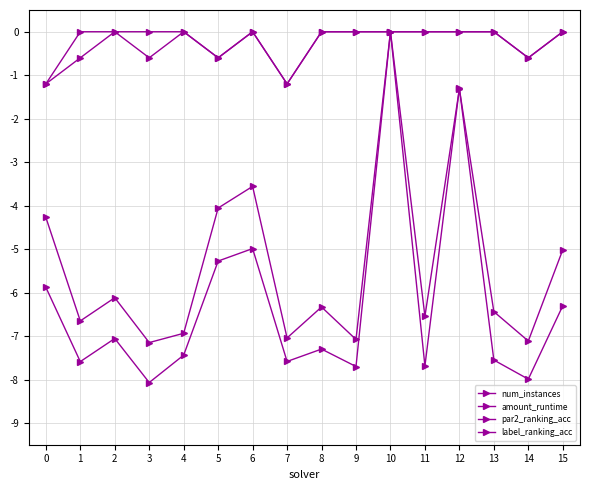

True or false: label_ranking_acc has more than 1 interior local peaks.

False